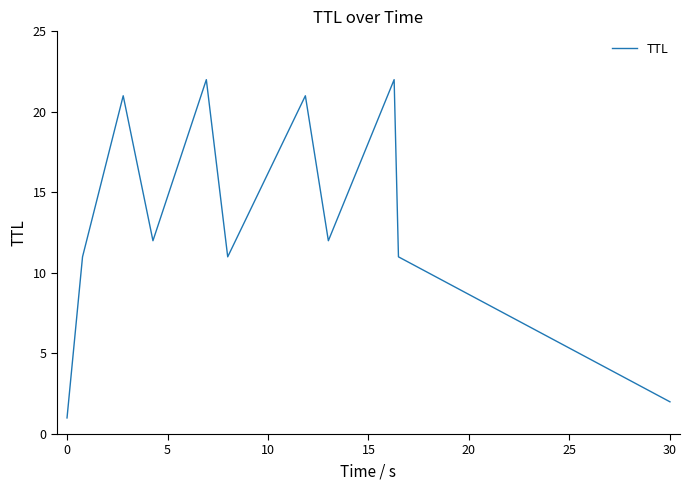

What is the difference between the maximum and minimum values?

21